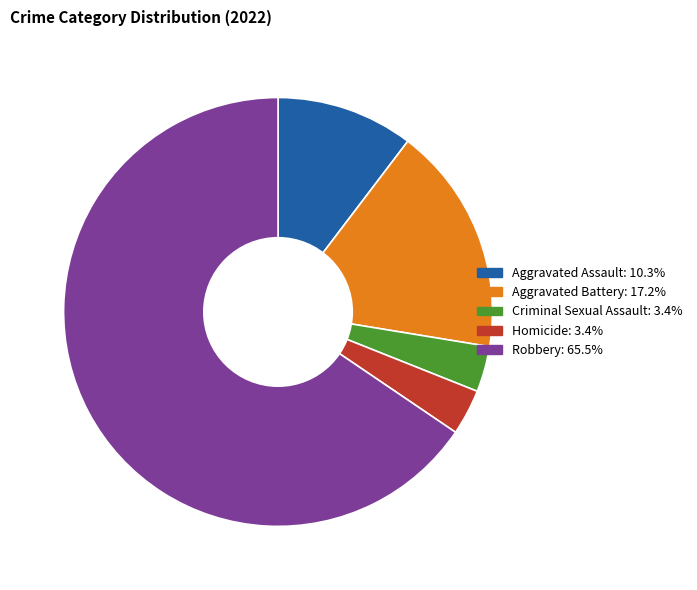

Does Robbery account for over 50% of the chart?

Yes